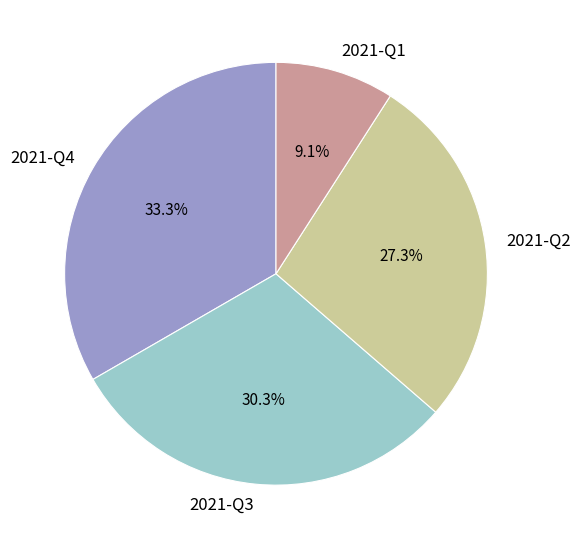

Rank the categories by value from lowest to highest.

2021-Q1, 2021-Q2, 2021-Q3, 2021-Q4